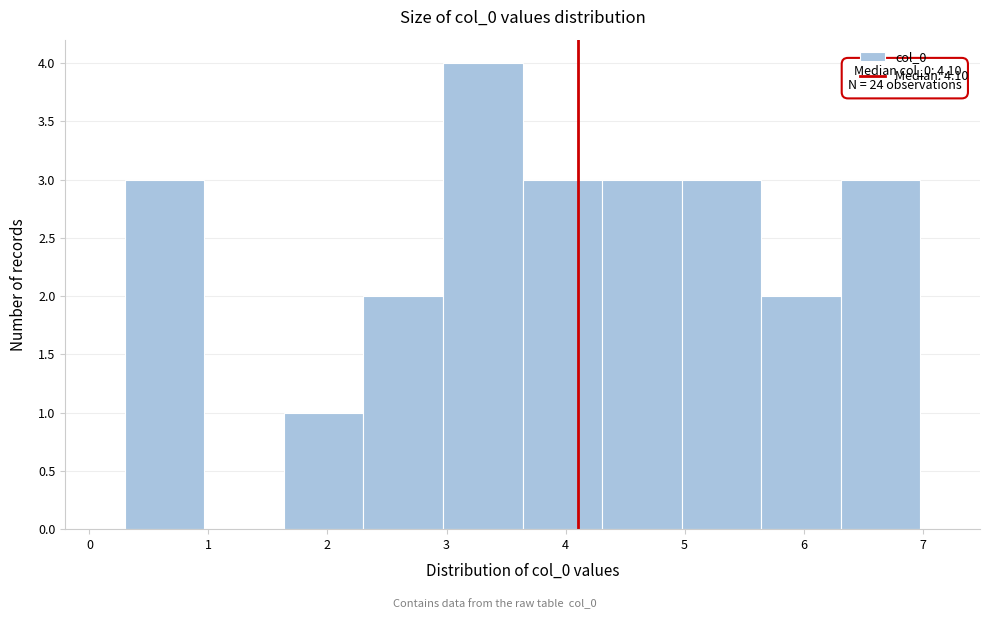

Which range on the x-axis has the tallest bar?

3.0 to 3.6